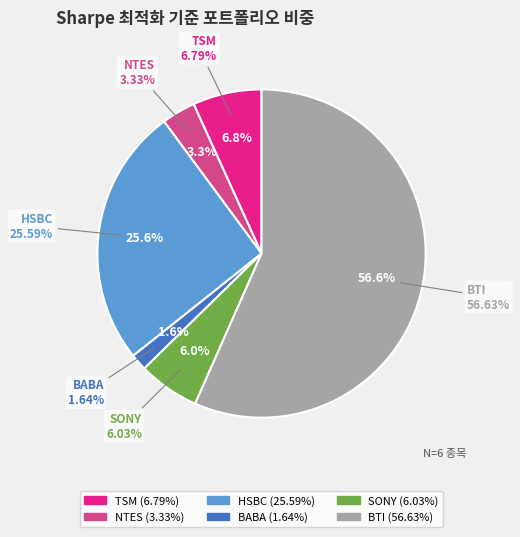

True or false: BABA accounts for 2% of the total.

True